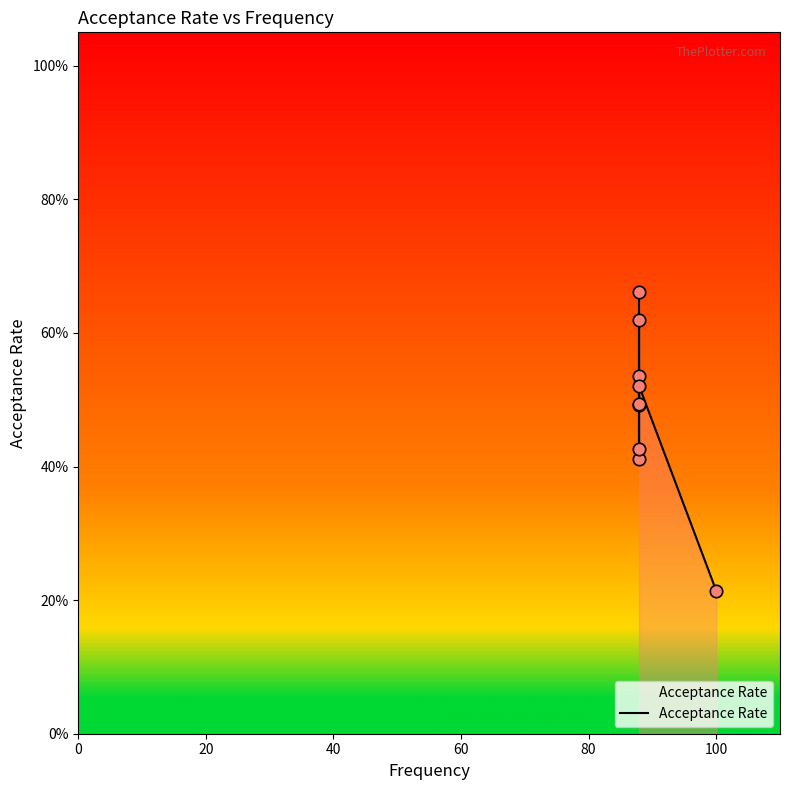

Between 100 and 80, which is larger?

100